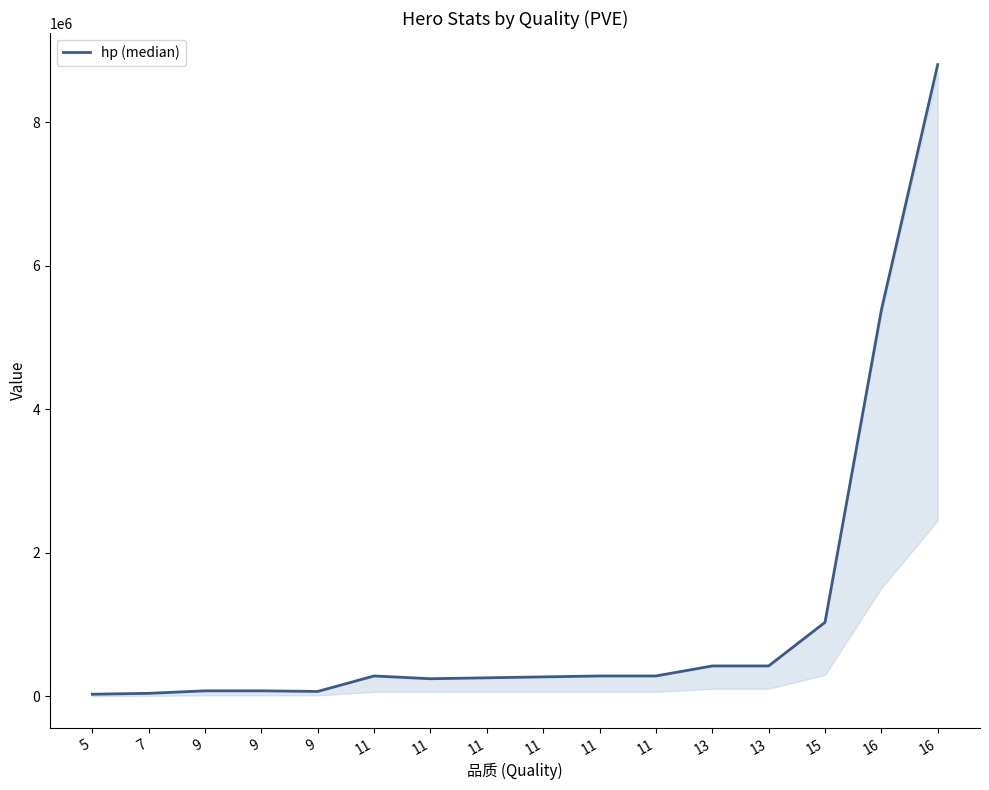

True or false: there are more than 2 points higher than both neighbors.

False